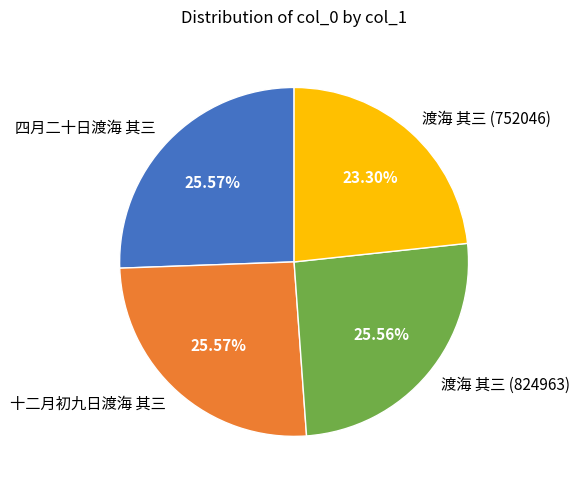

To the nearest percent, what is the average slice percentage?

25%